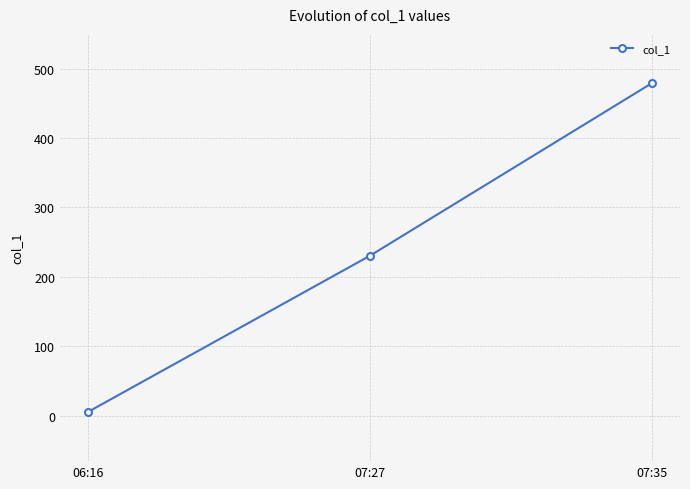

How many data points are less than 230?

1